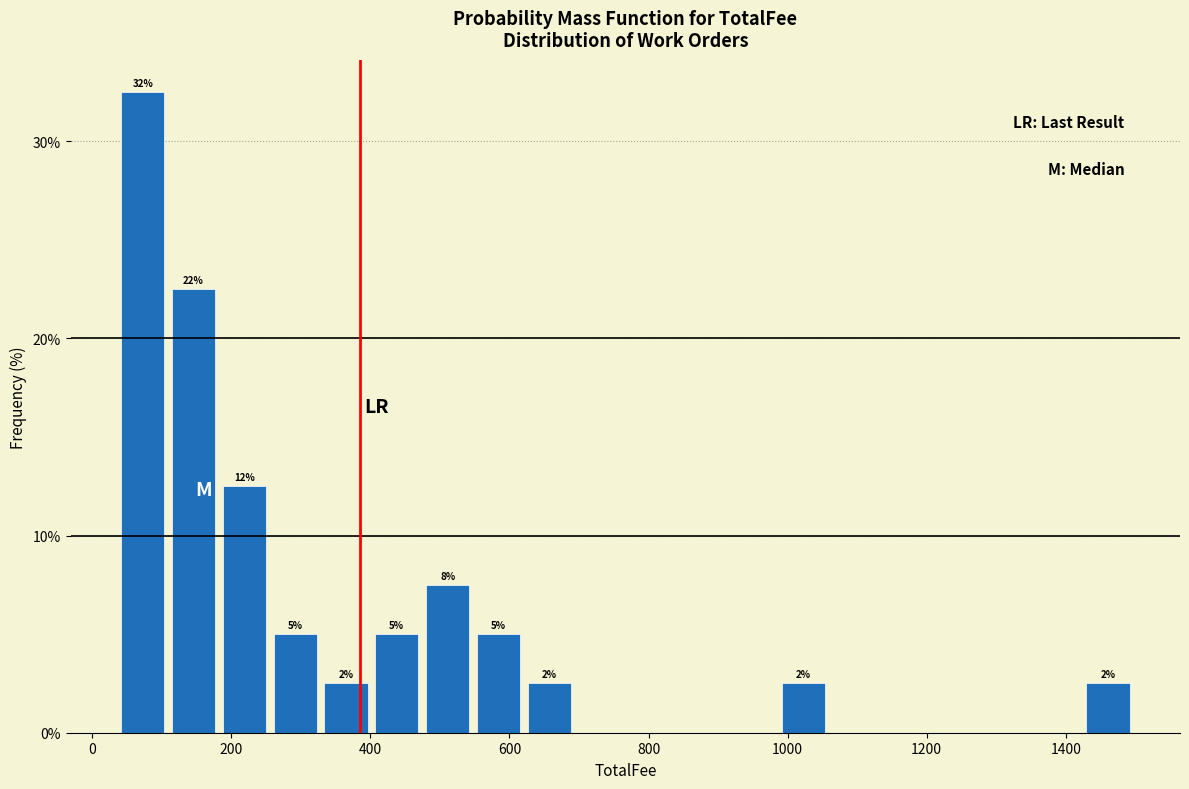

Read against the x-axis, roughly where is the centre of the tallest bar?

80